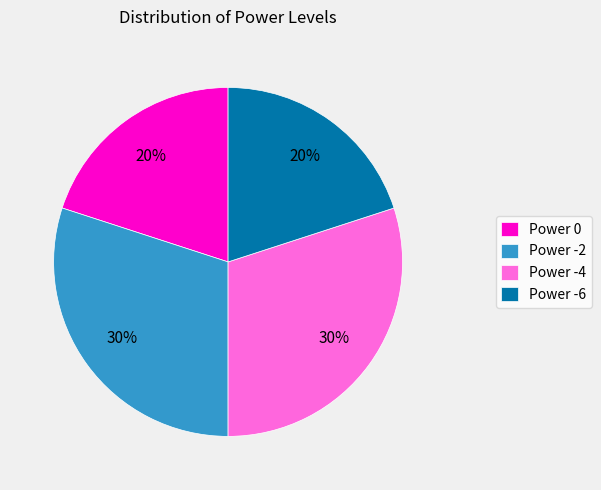

Combined, do Power -6 and Power 0 account for over 50%?

No